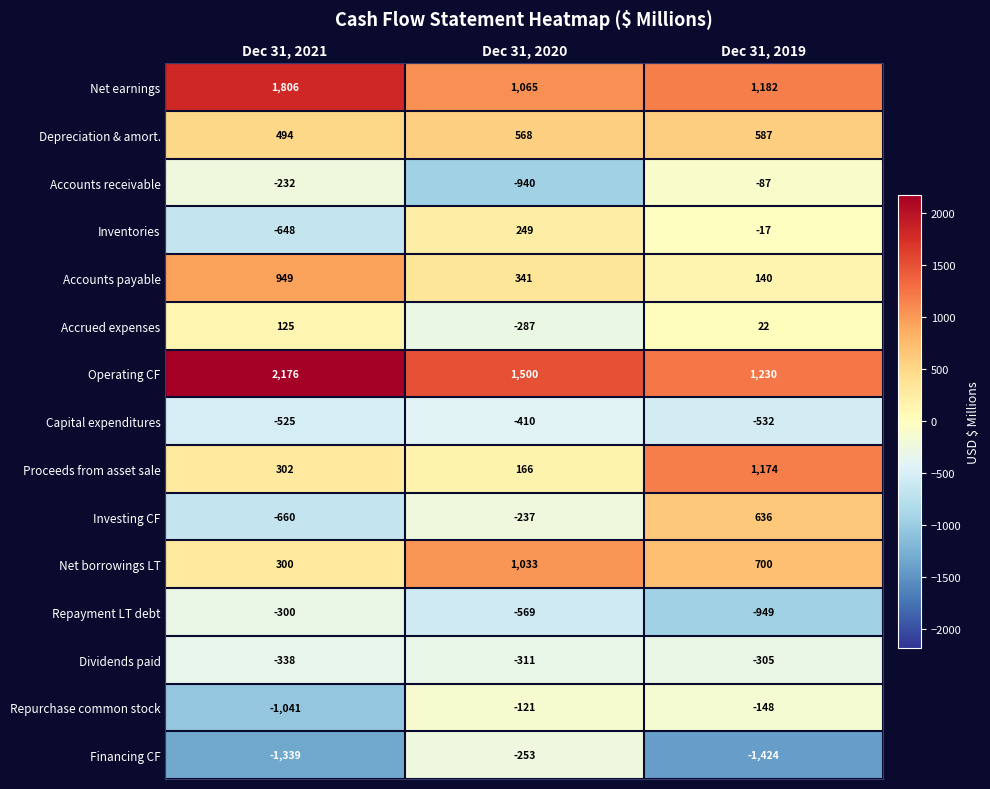

Is it true that Financing CF equals -253 at Dec 31, 2020?

True